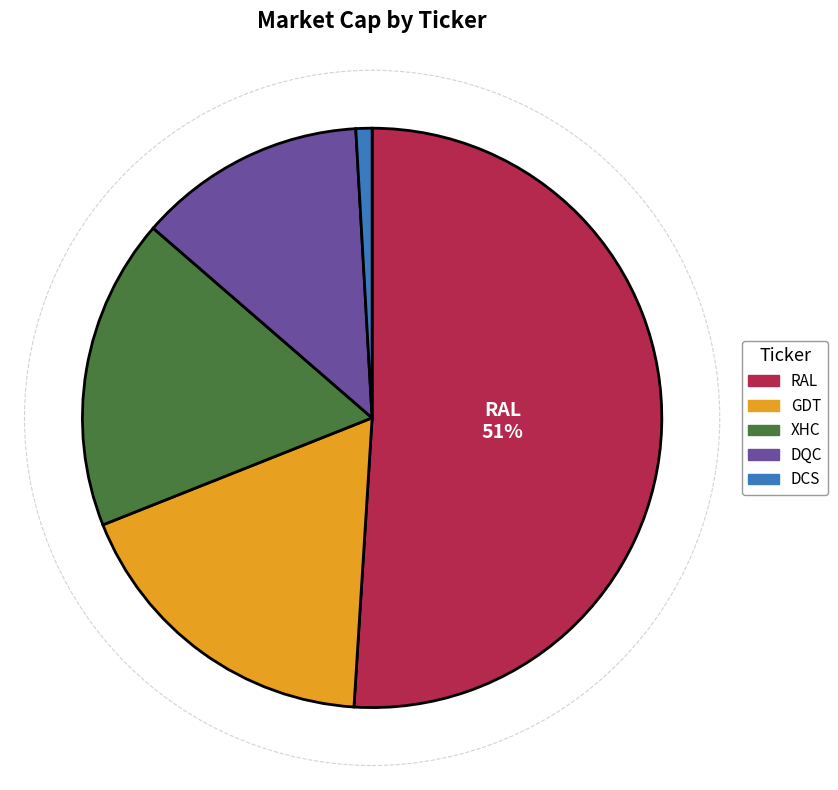

Between RAL and DCS, which is larger?

RAL